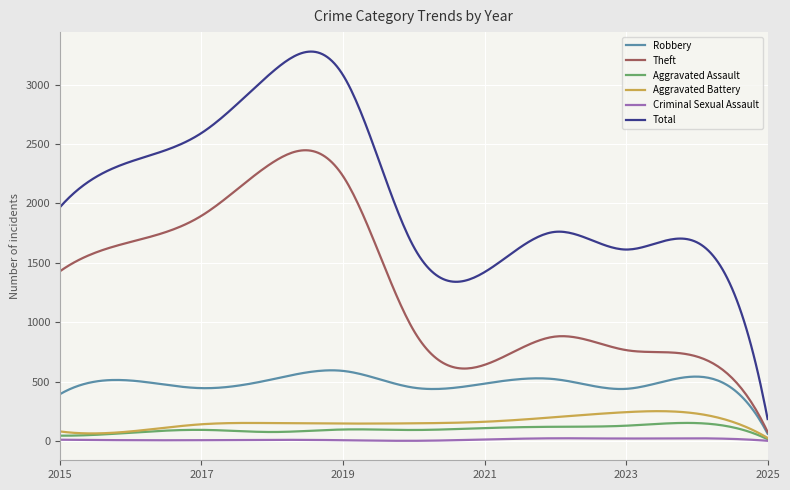

Which series has the widest spread of values?

Total